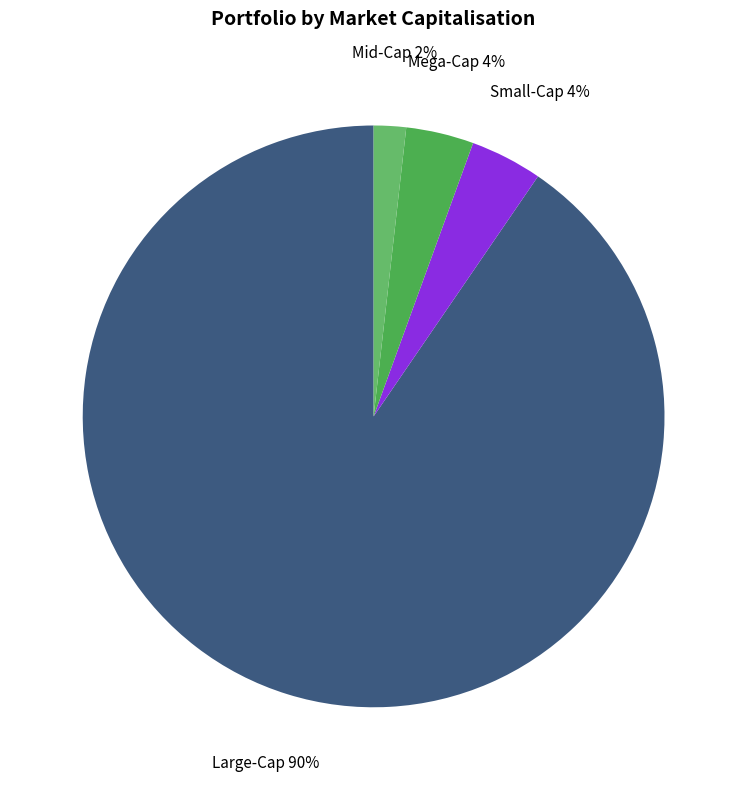

Is there any slice that represents more than half of the pie?

Yes